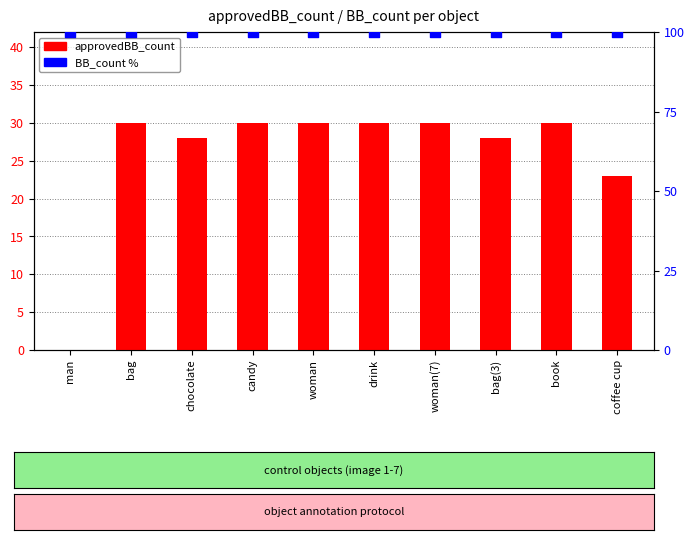

What are all the series names shown in the legend?

approvedBB_count, BB_count %